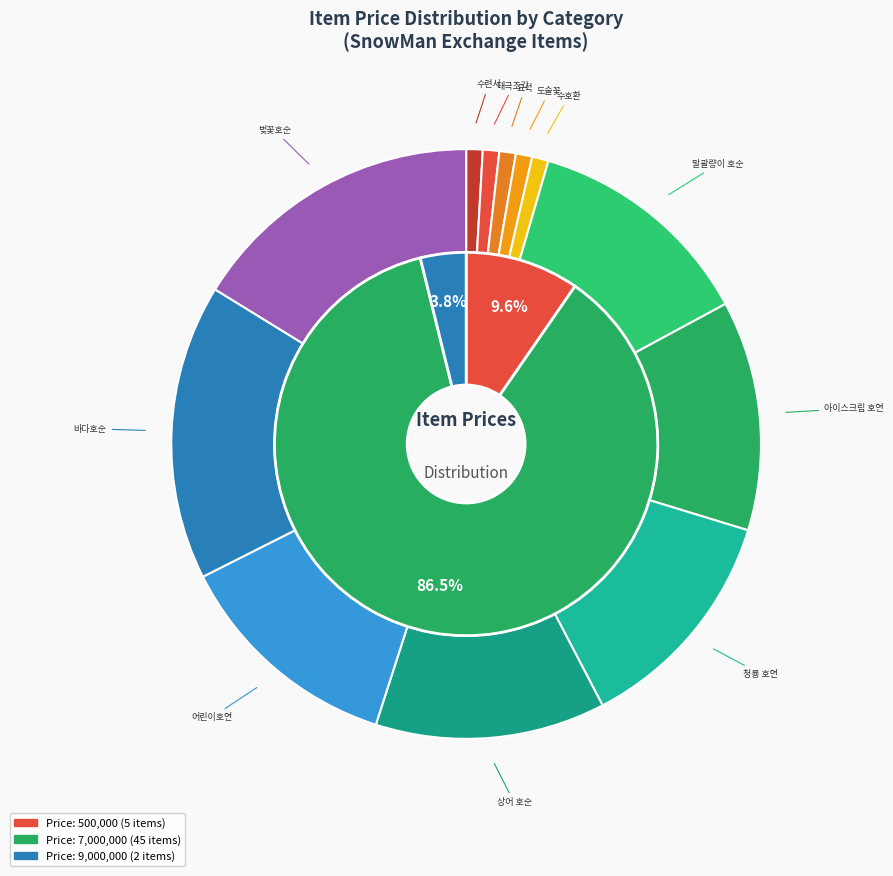

How many slices are in this pie chart?

12